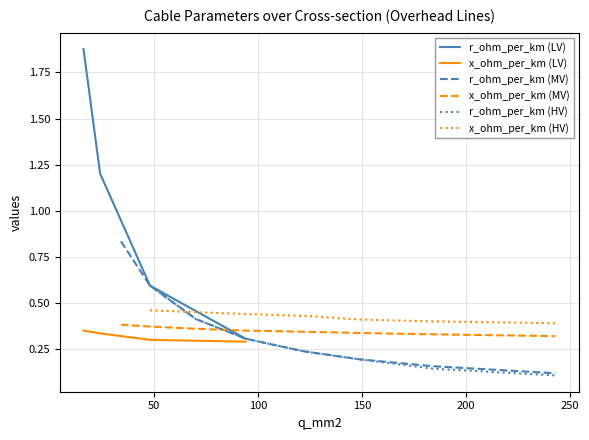

True or false: r_ohm_per_km and x_ohm_per_km intersect in this chart.

True